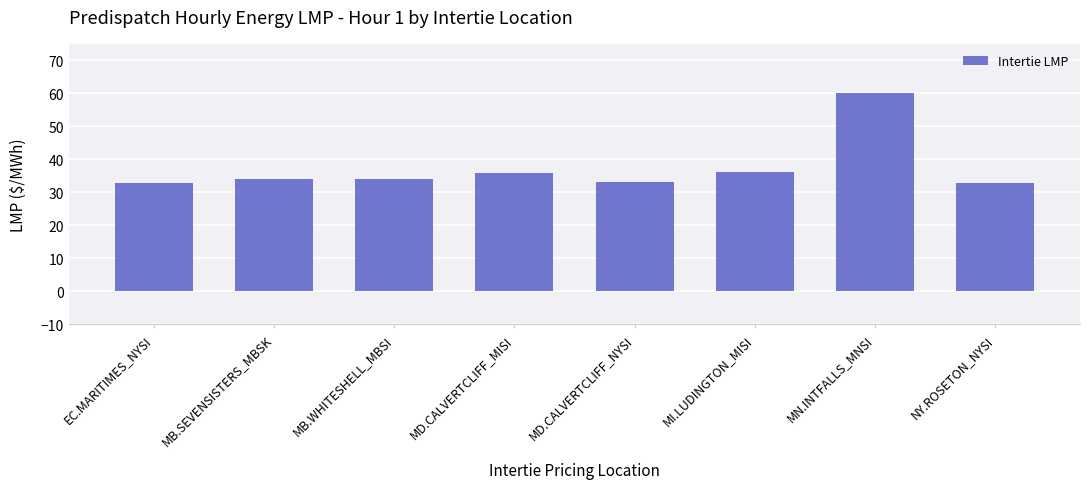

What value does the data have at NY.ROSETON_NYSI?

32.9